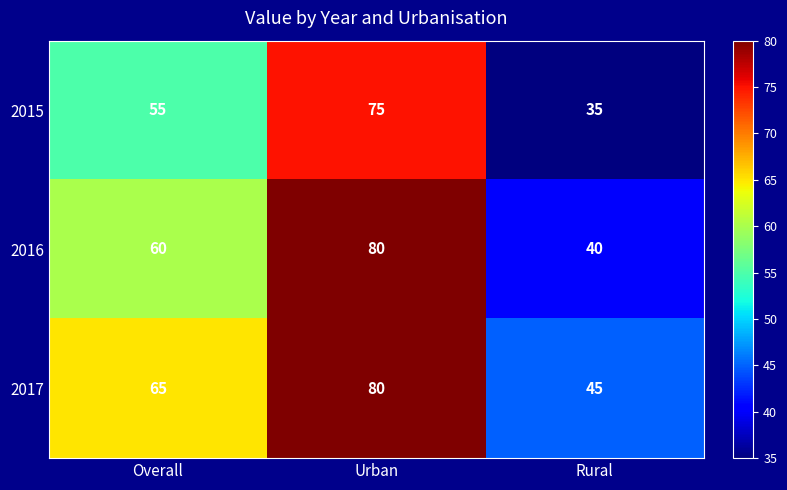

Which category has the highest value across all series?

Urban